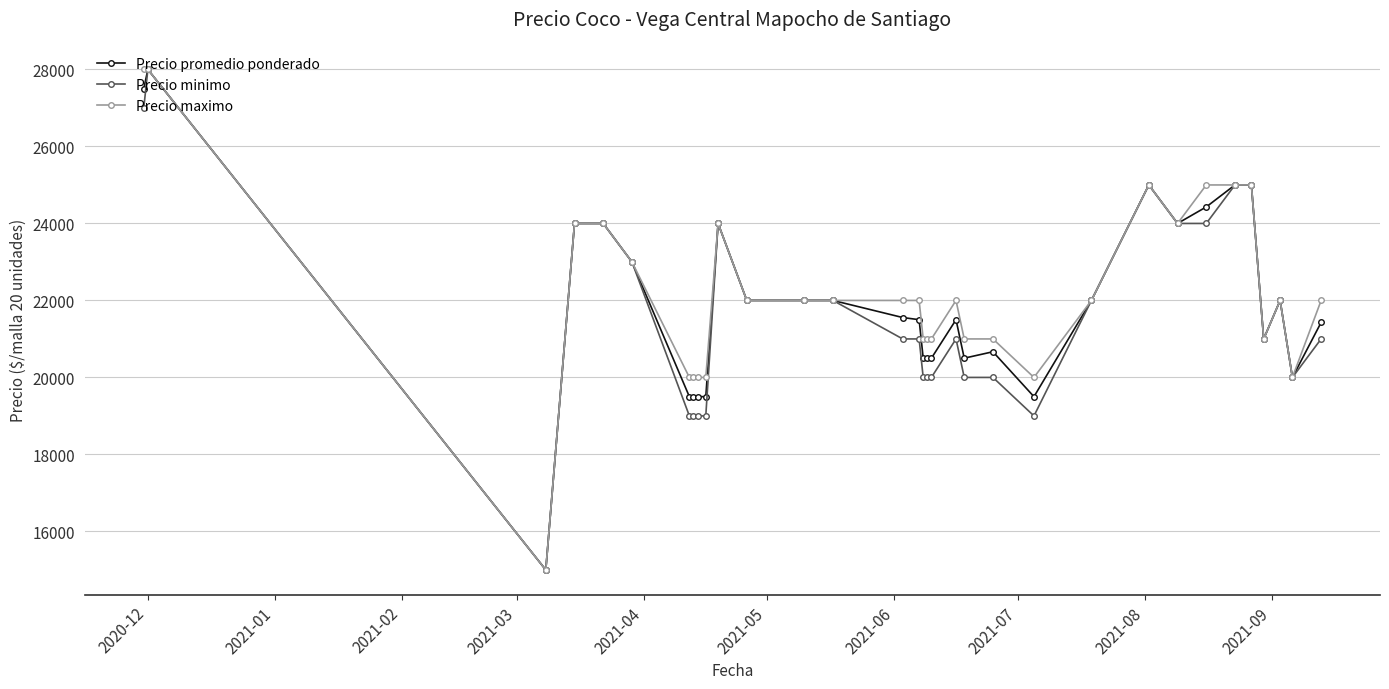

True or false: Precio maximo has more than 0 points higher than both neighbors.

True